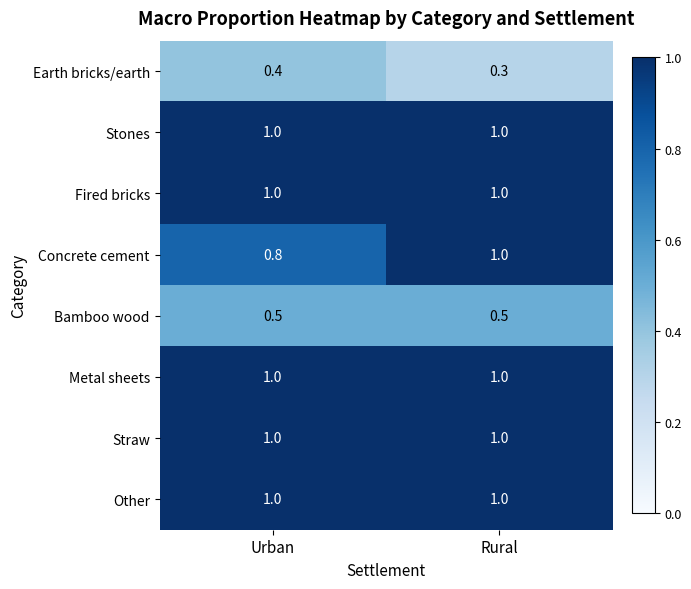

Which series has the largest range (max minus min)?

Concrete cement